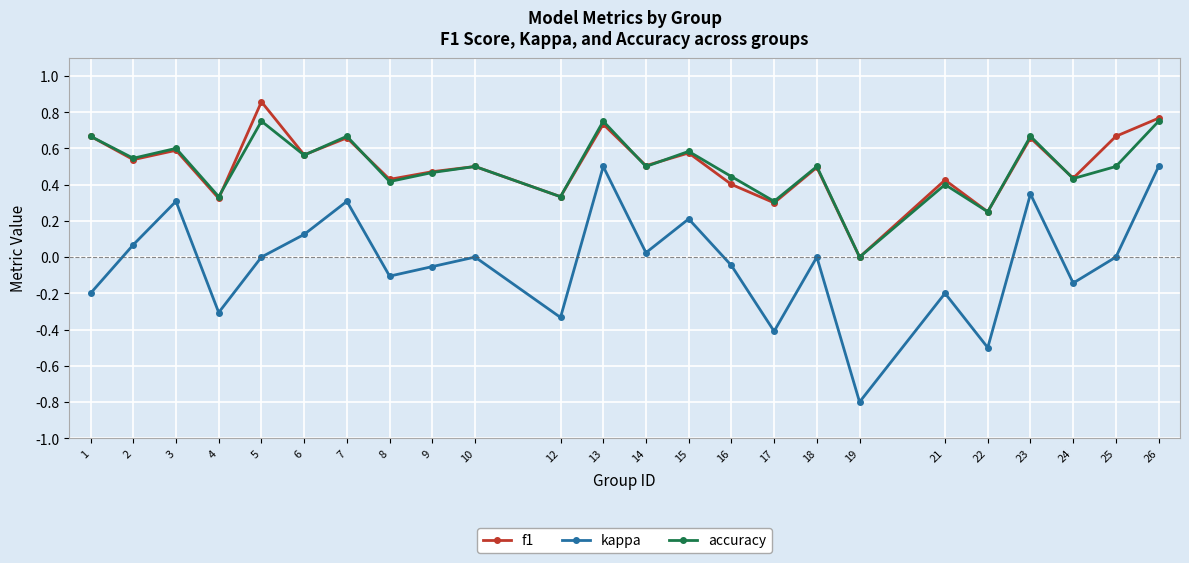

List the series in order of their peak value, lowest first.

kappa, accuracy, f1